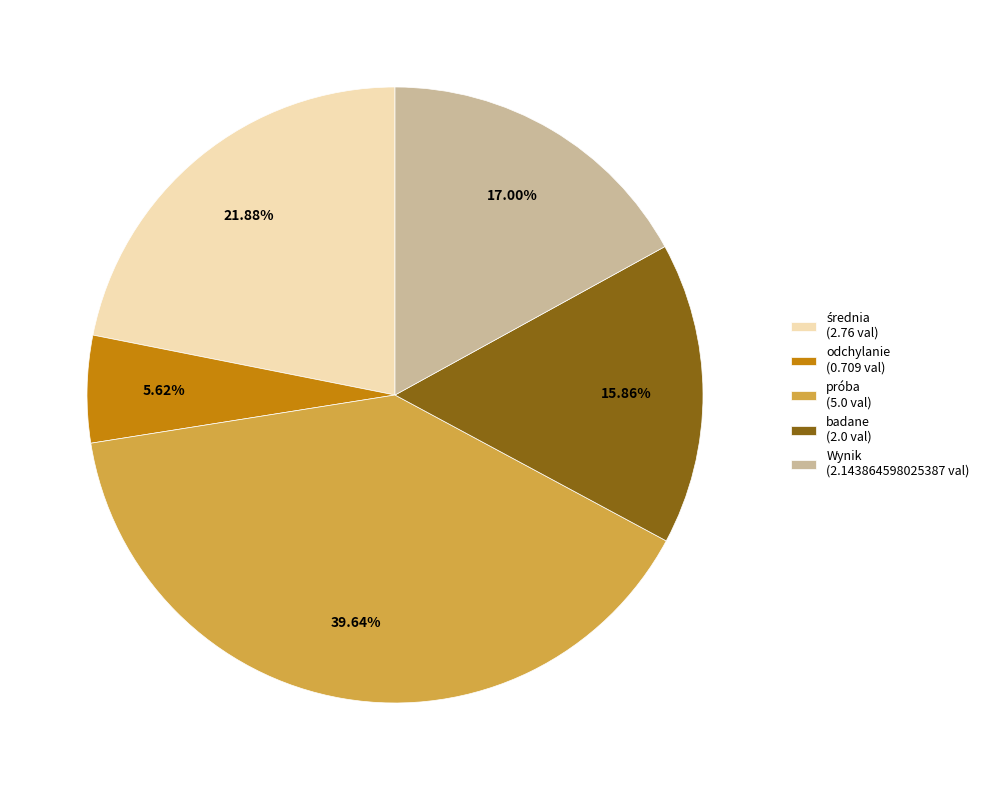

Is the sum of próba (5.0 val) and Wynik (2.143864598025387 val) greater than half?

Yes